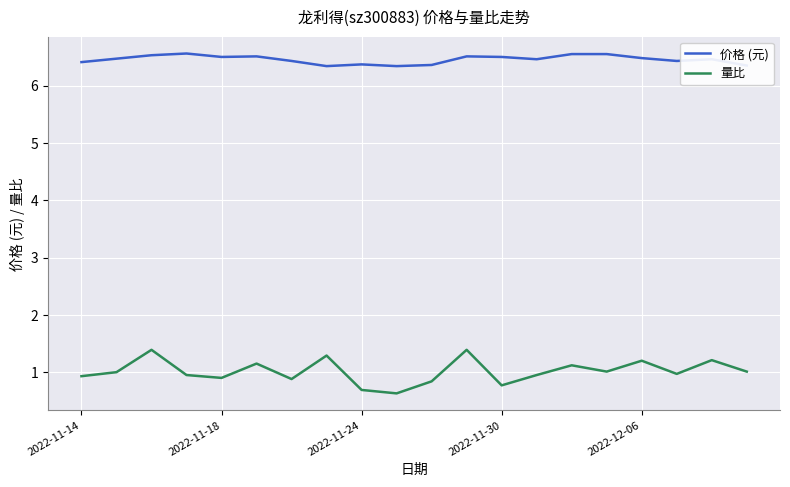

True or false: 价格 (元) and 量比 intersect in this chart.

False